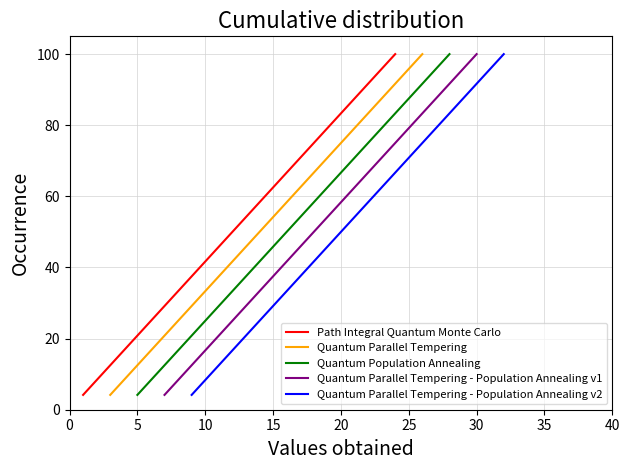

What is the maximum value for Path Integral Quantum Monte Carlo?

100.0